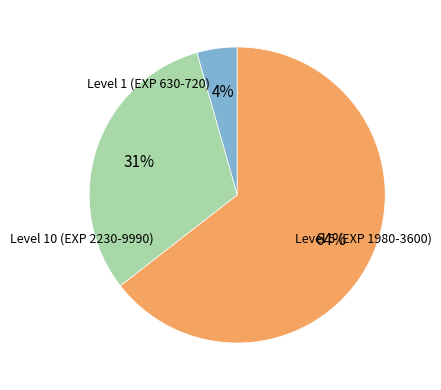

Is there any slice that represents more than half of the pie?

Yes